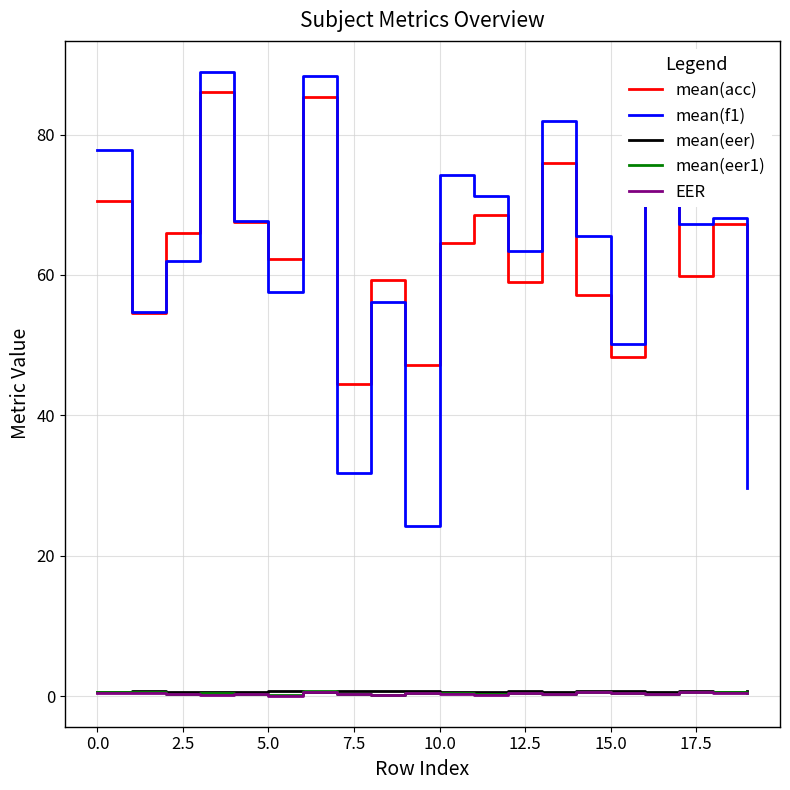

What are all the series names shown in the legend?

mean(acc), mean(f1), mean(eer), mean(eer1), EER